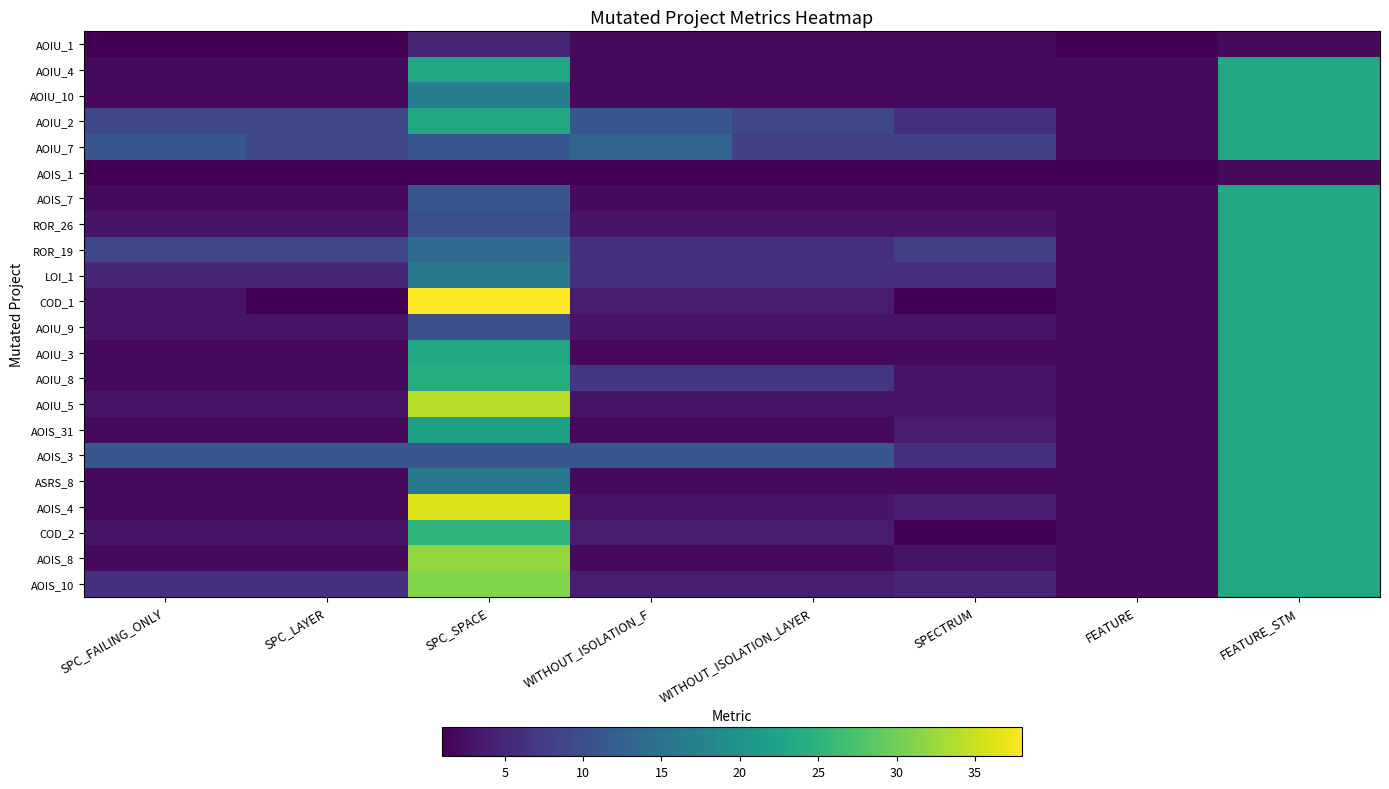

What is the total value across all series at SPC_SPACE?

433